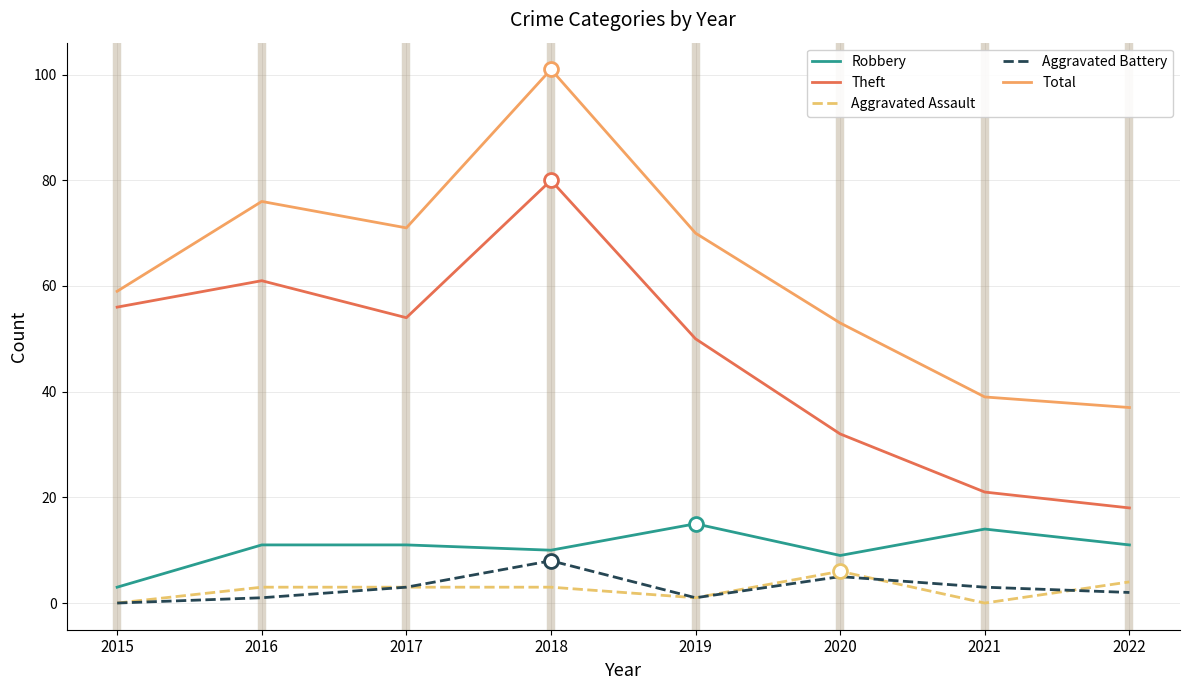

What is the highest value of the Aggravated Assault series?

6